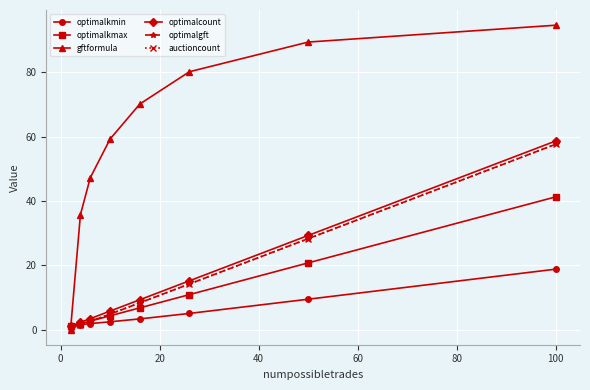

Which series has the largest total across all categories?

gftformula